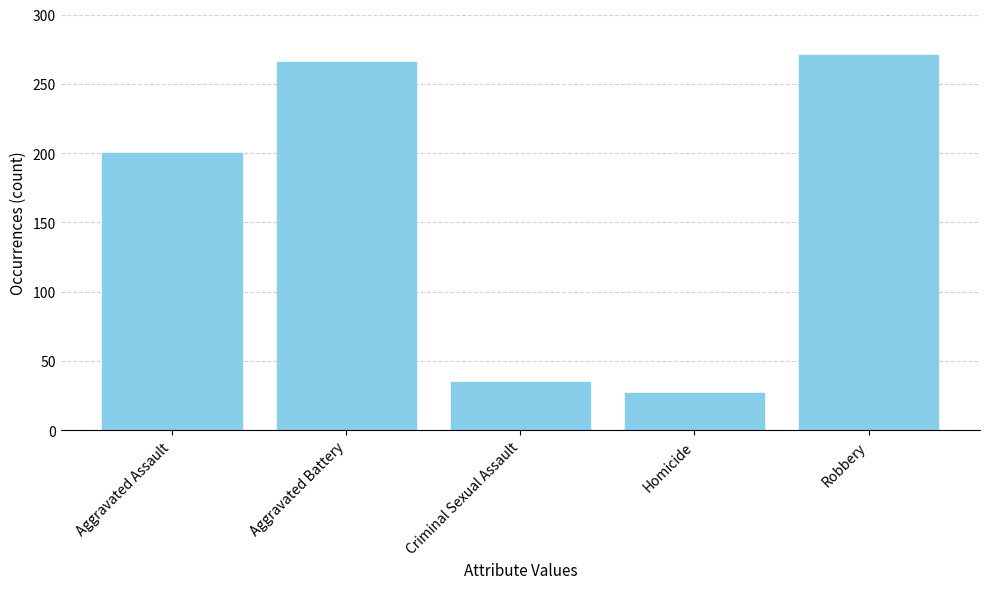

The value at Aggravated Battery is 266. True or false?

True